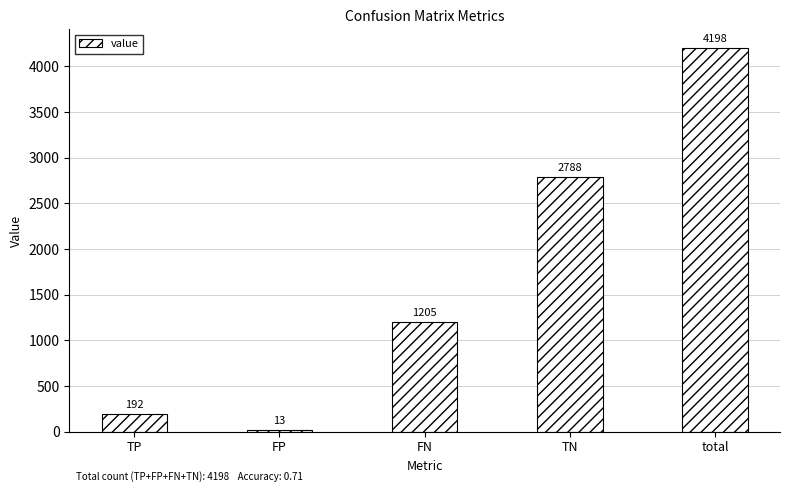

Does the chart contain stacked bars?

No